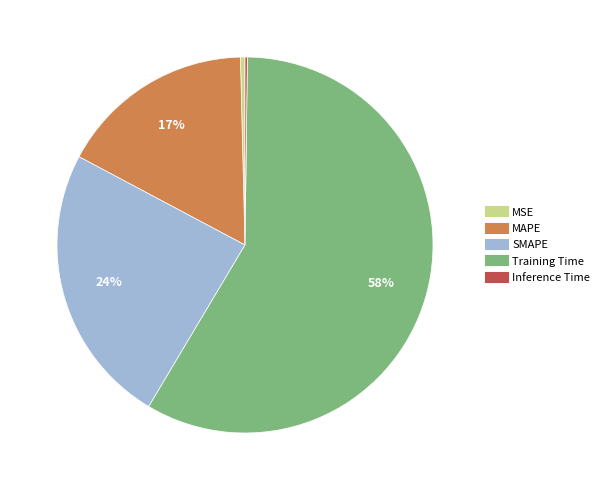

Combined, do MAPE and Training Time account for over 50%?

Yes